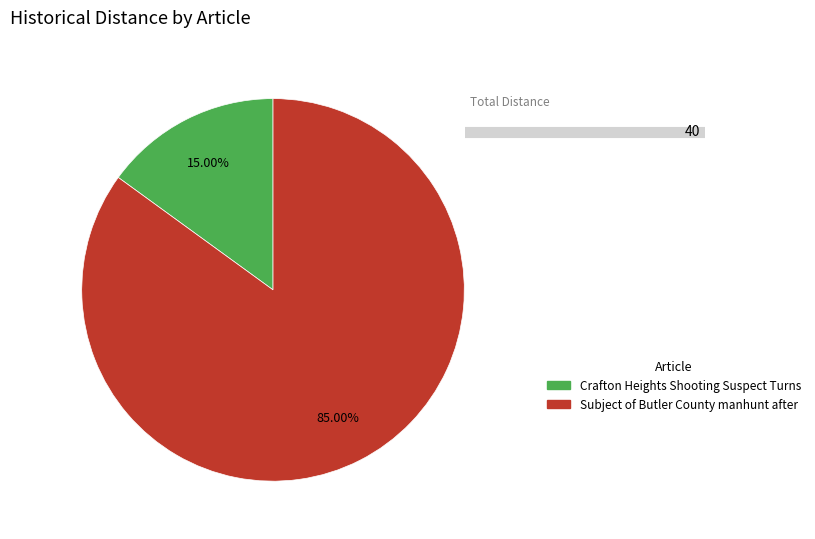

What is the smallest slice in the pie chart?

Crafton Heights Shooting Suspect Turns